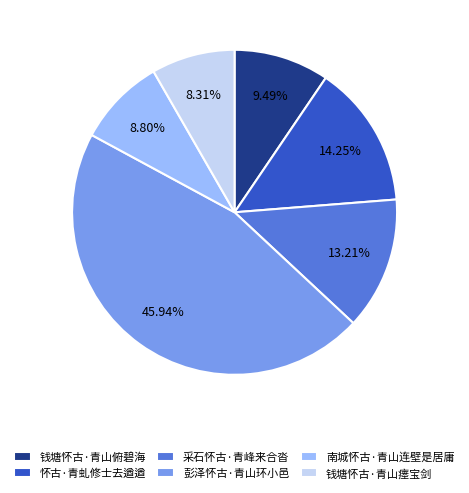

How many slices are in this pie chart?

6